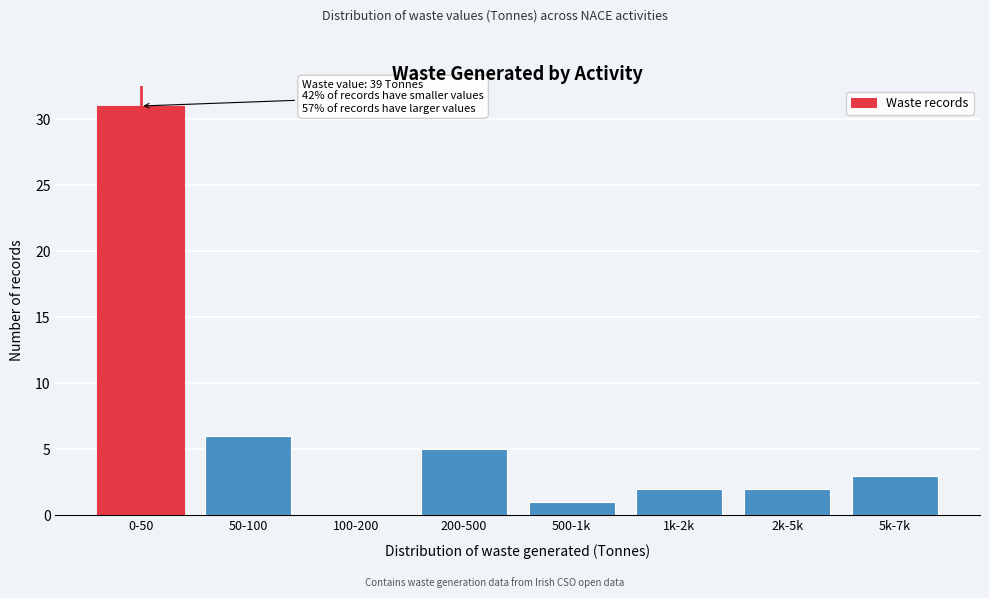

Reading right to left, transcribe all the data shown in this chart.

5k-7k=3	2k-5k=2	1k-2k=2	500-1k=1	200-500=5	100-200=0	50-100=6	0-50=31